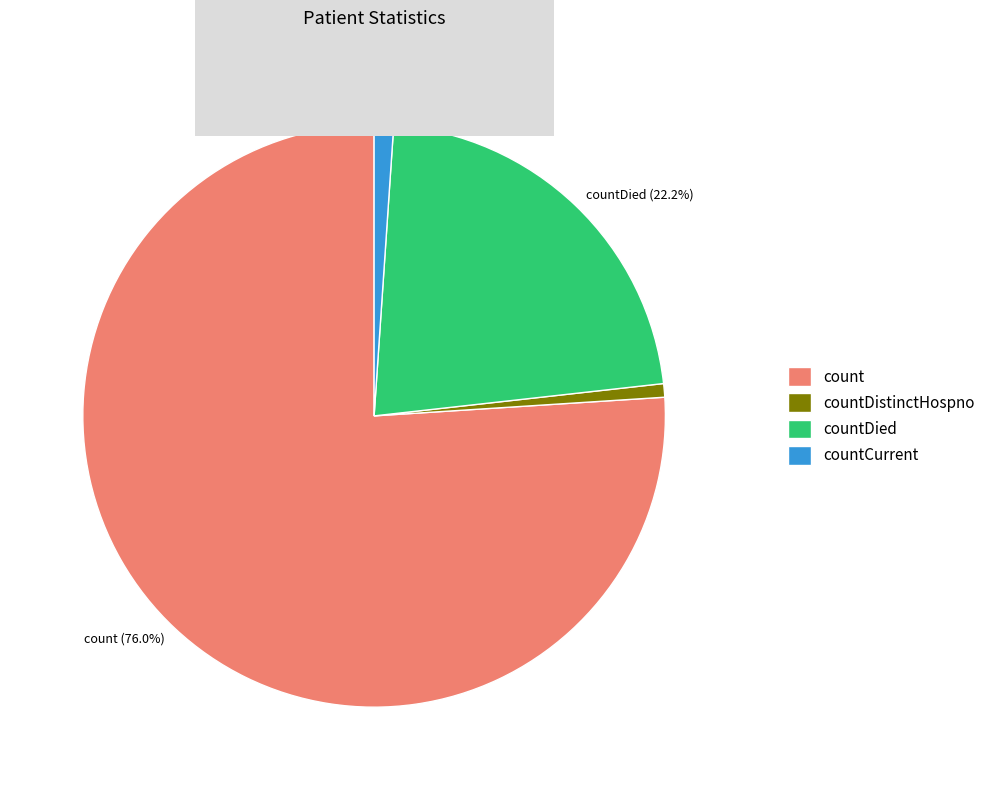

How many slices are in this pie chart?

4